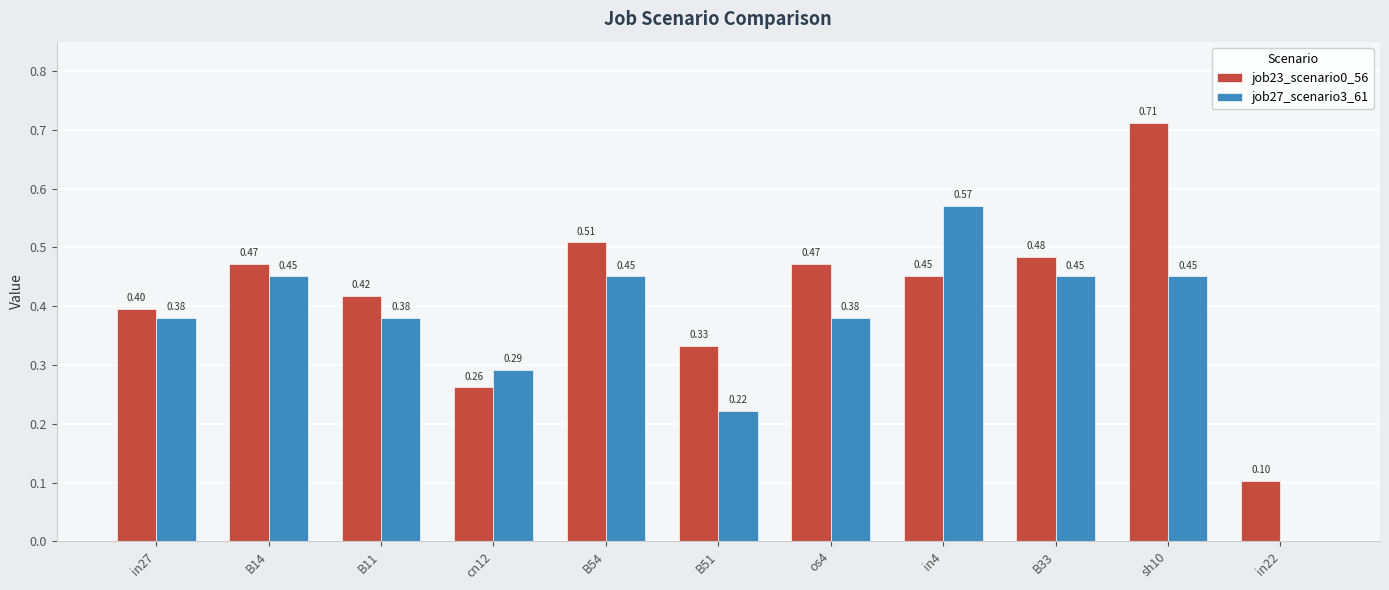

What is the sum of all job23_scenario0_56 values?

4.6